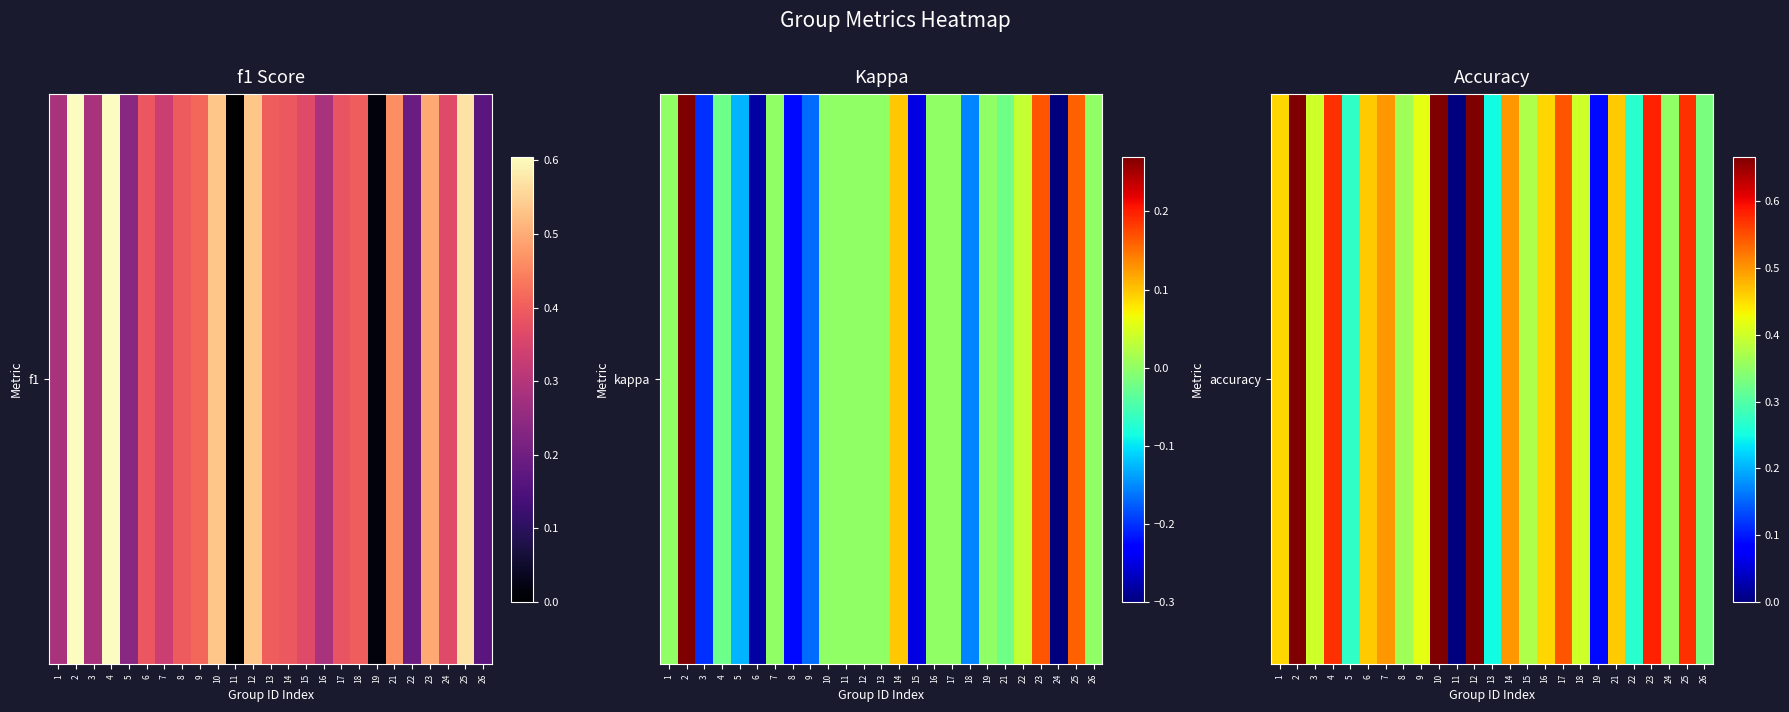

At which label is the value closest to 0?

11